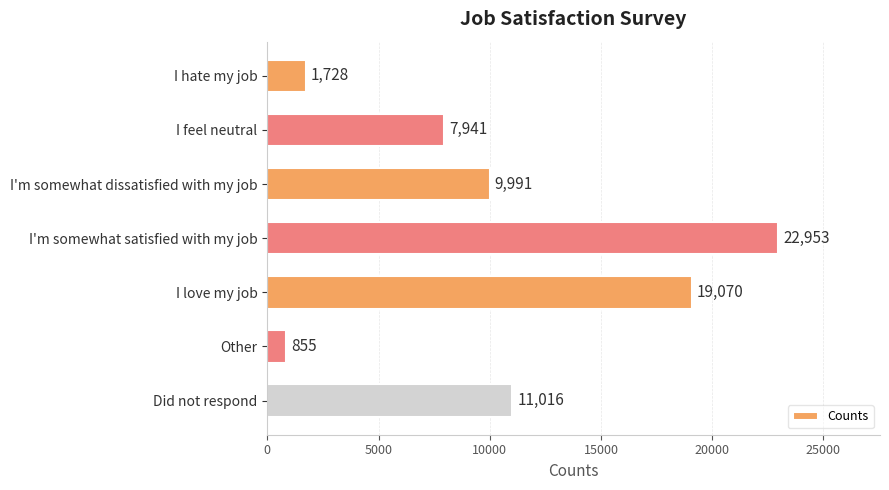

What is the smallest value displayed?

855